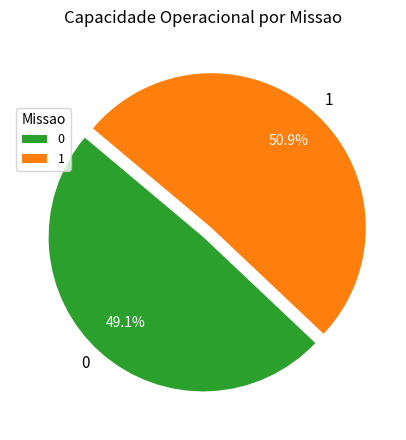

Which has a higher value, 0 or 1?

1